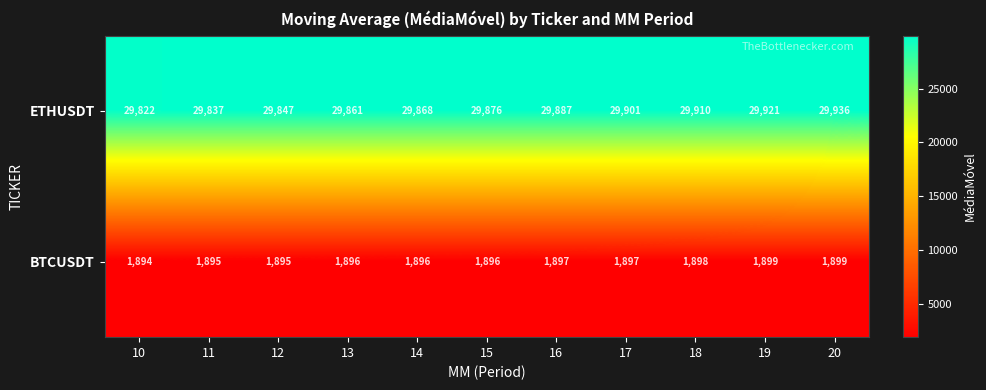

Reading left to right, what are all the values shown in this chart?

ETHUSDT: 29822	29837	29847	29861	29868	29876	29887	29901	29910	29921	29936
BTCUSDT: 1894	1895	1895	1896	1896	1896	1897	1897	1898	1899	1899